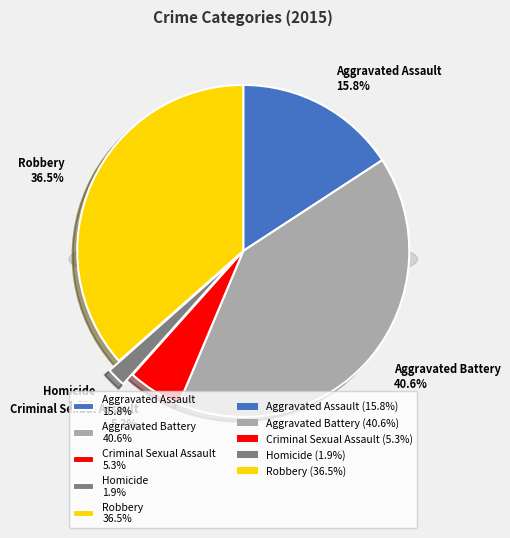

To the nearest percent, what is the combined percentage of Criminal Sexual Assault and Homicide?

7%